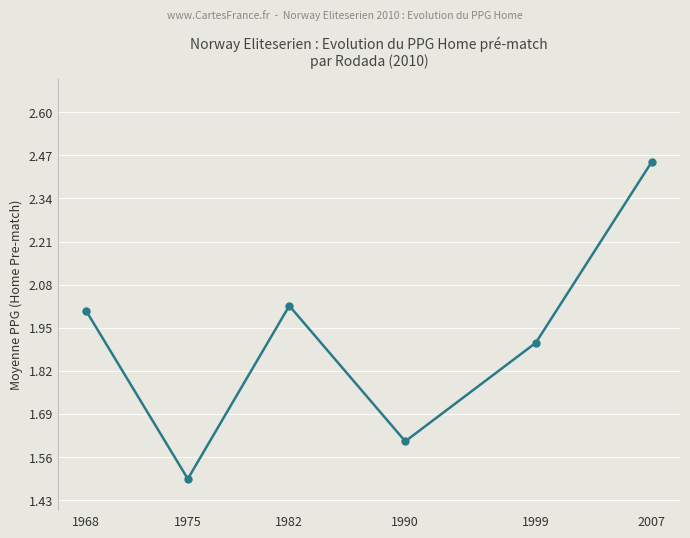

The value at 2007 is 0.5. True or false?

False